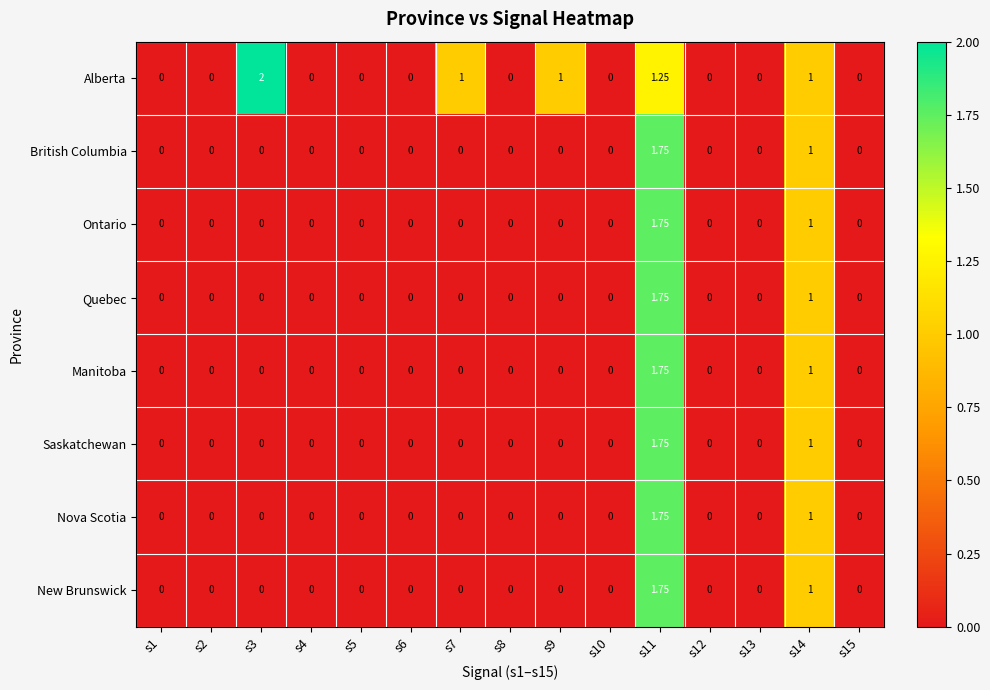

What is the greatest value displayed?

2.0